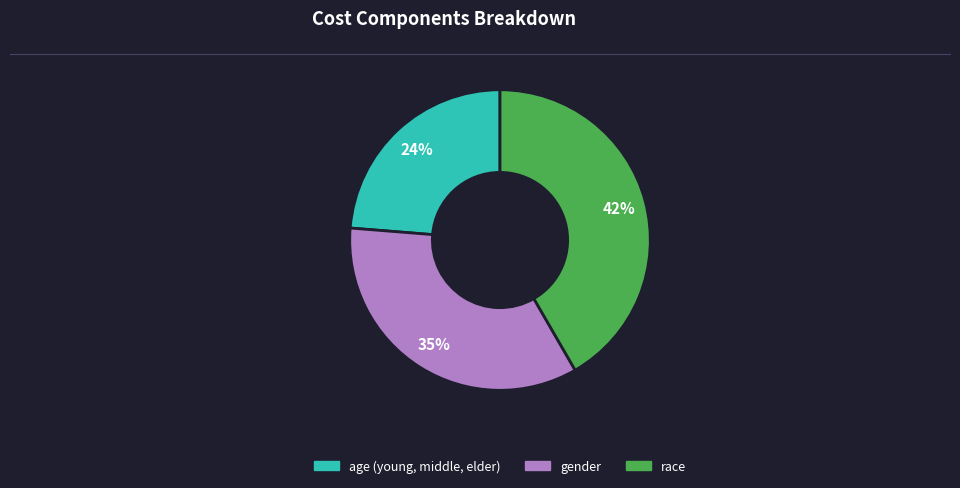

Between age (young, middle, elder) and race, which is larger?

race